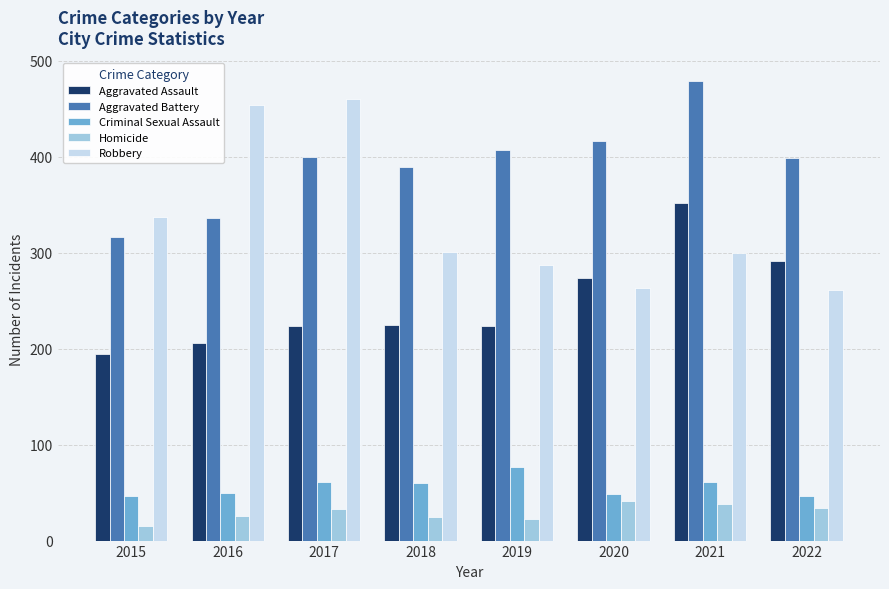

What is the spread (max minus min) of values at 2015?

322